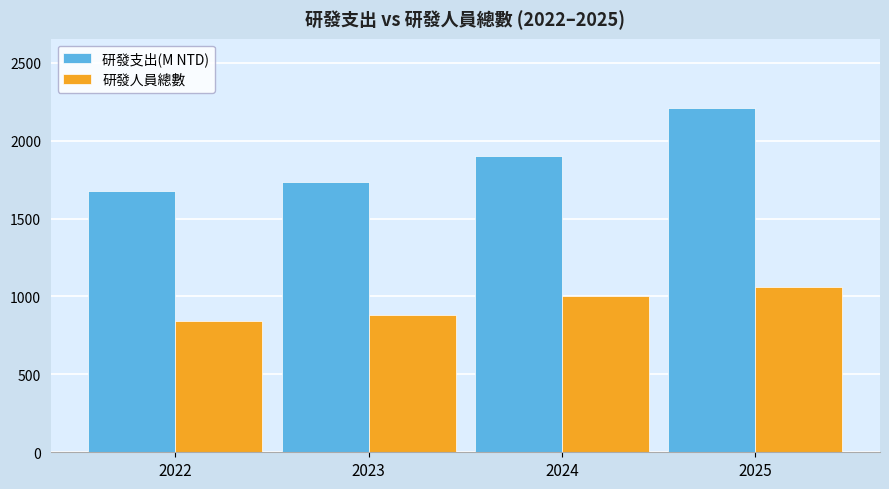

What is the difference between the maximum and minimum values in the 研發支出(M NTD) series?

533.1